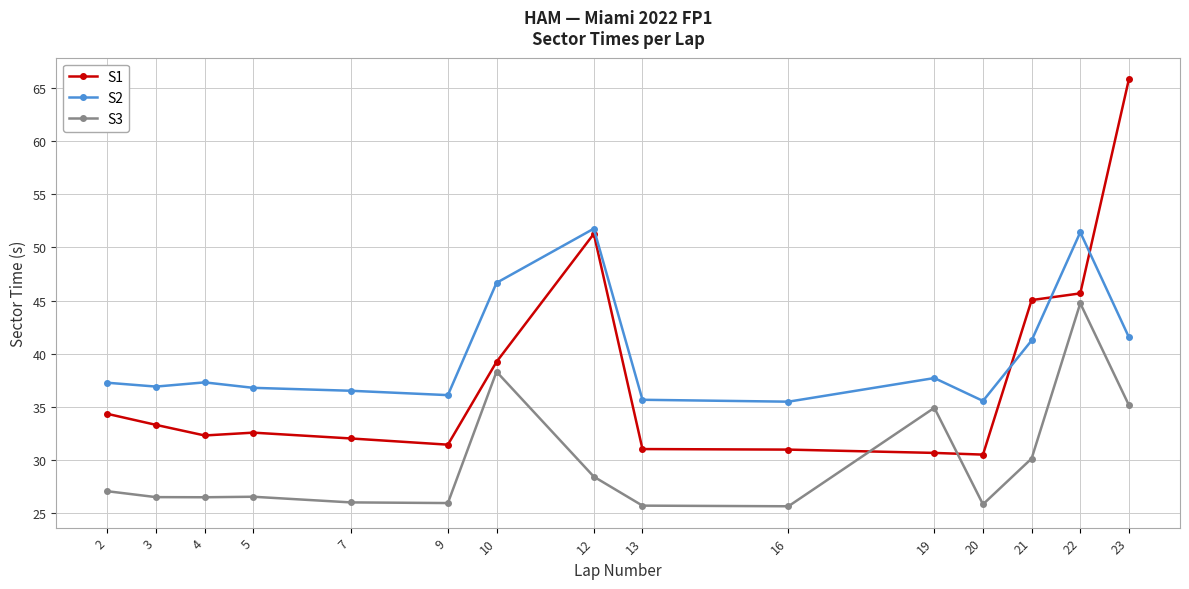

What is the minimum value for S2?

35.5